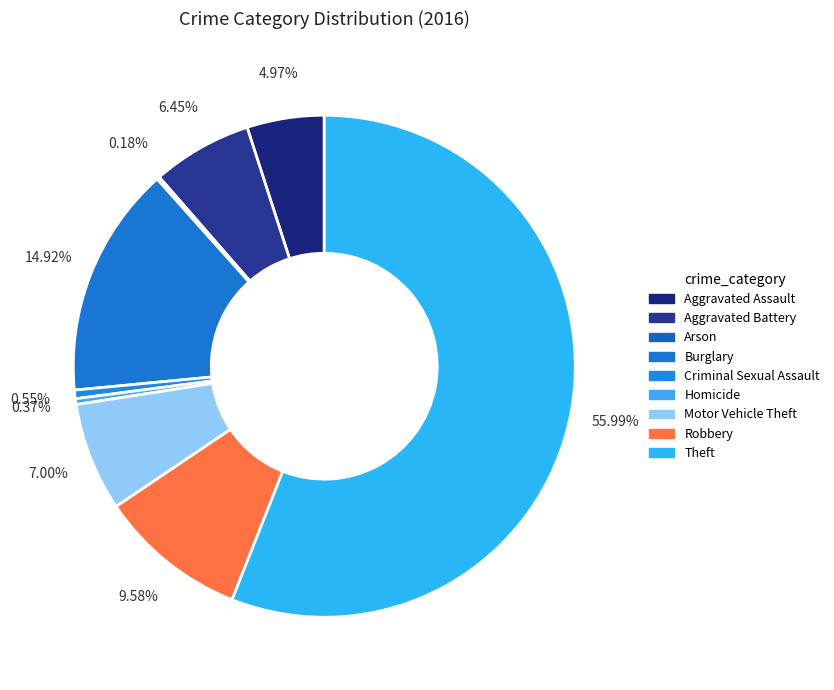

What percentage do Motor Vehicle Theft and Arson together represent?

7.2%